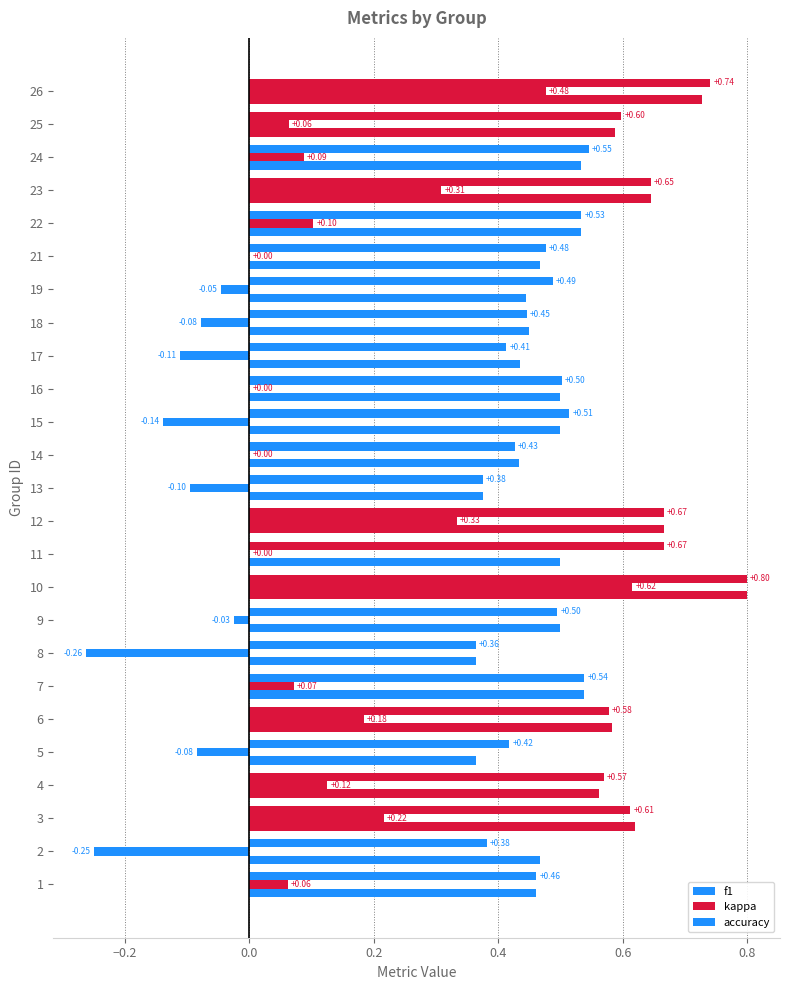

How many series are shown in this chart?

3